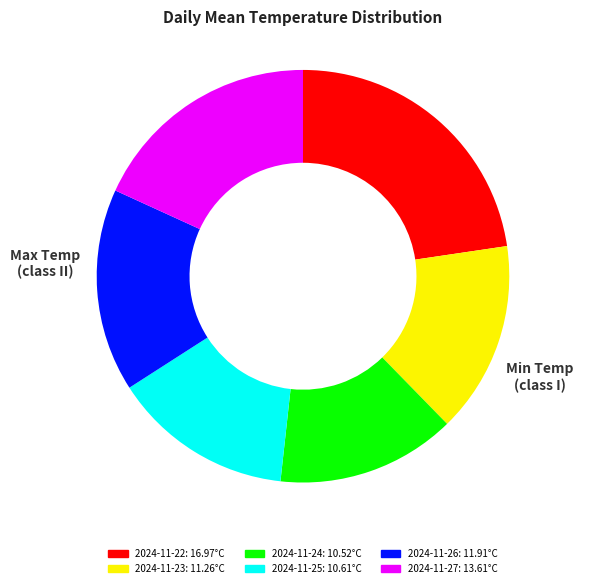

Is the sum of 2024-11-24 and 2024-11-23 greater than half?

No